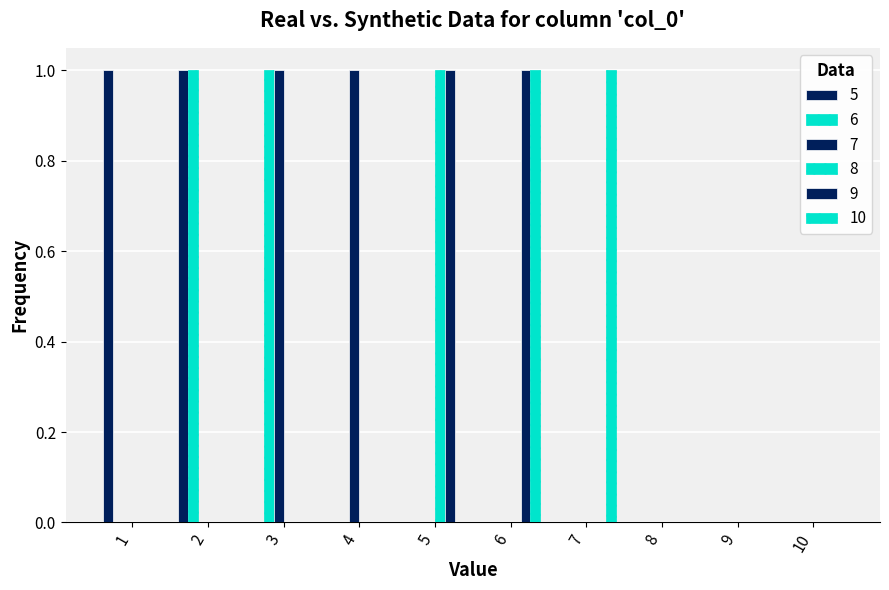

Count the number of data series in this chart.

6